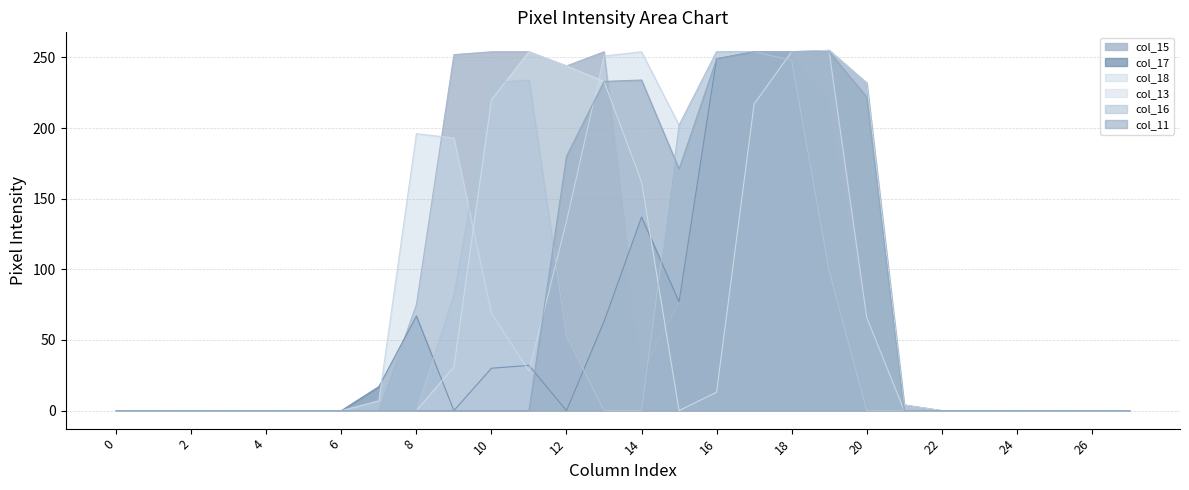

At which label is col_11 closest to 127?

15